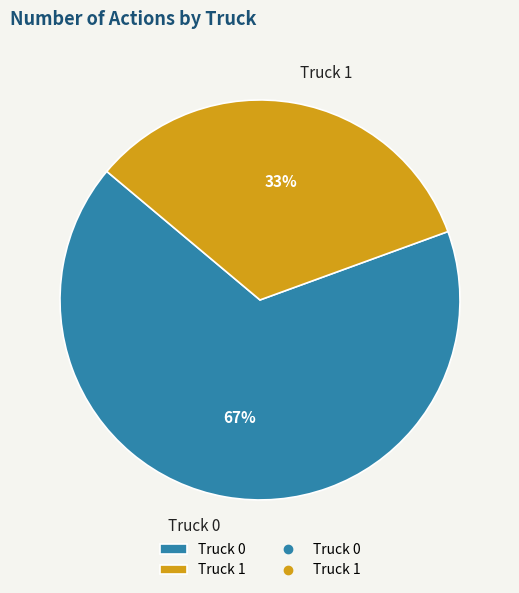

Which slice is the smallest?

Truck 1